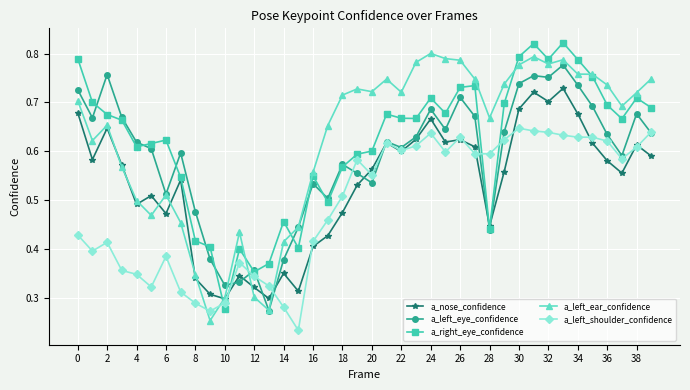

At how many categories does at least one series exceed 0?

40